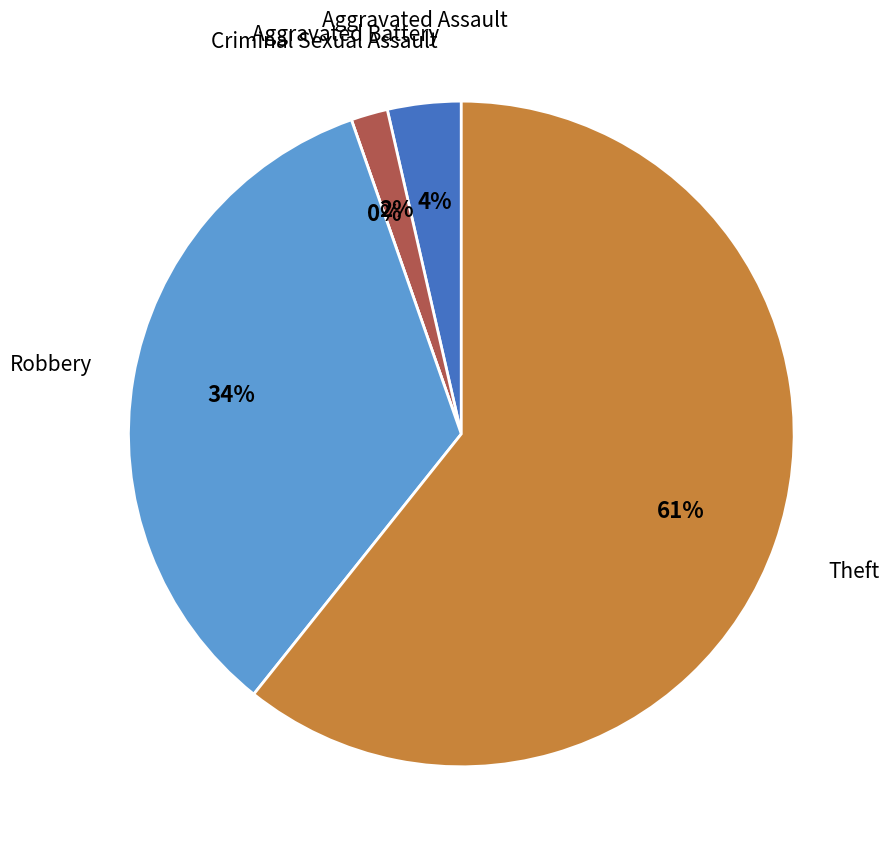

Combined, do Criminal Sexual Assault and Aggravated Battery account for over 50%?

No